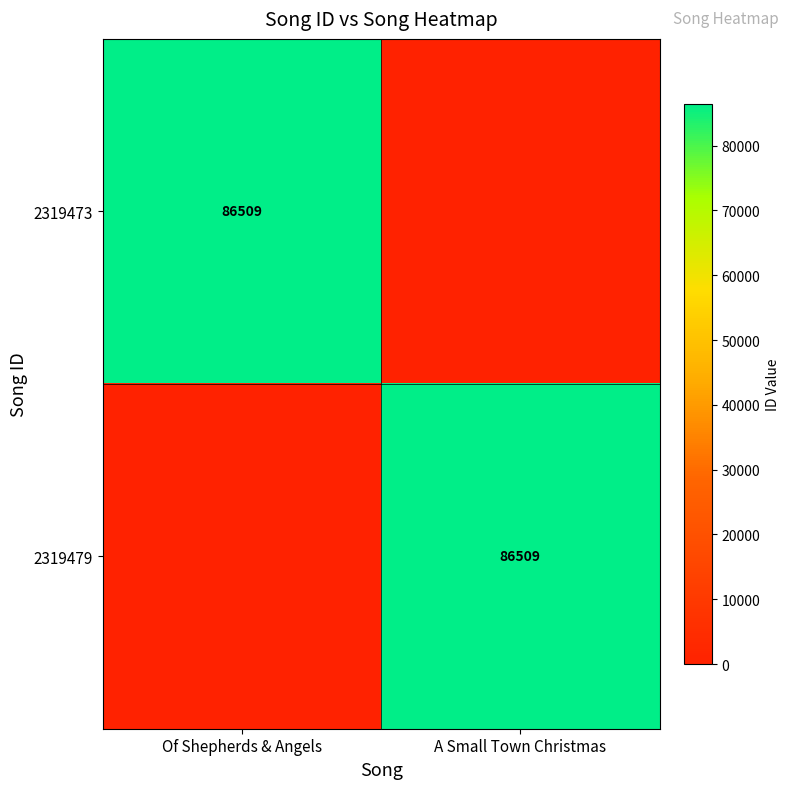

True or false: 2319473 has a value of 86509 at Of Shepherds & Angels.

True